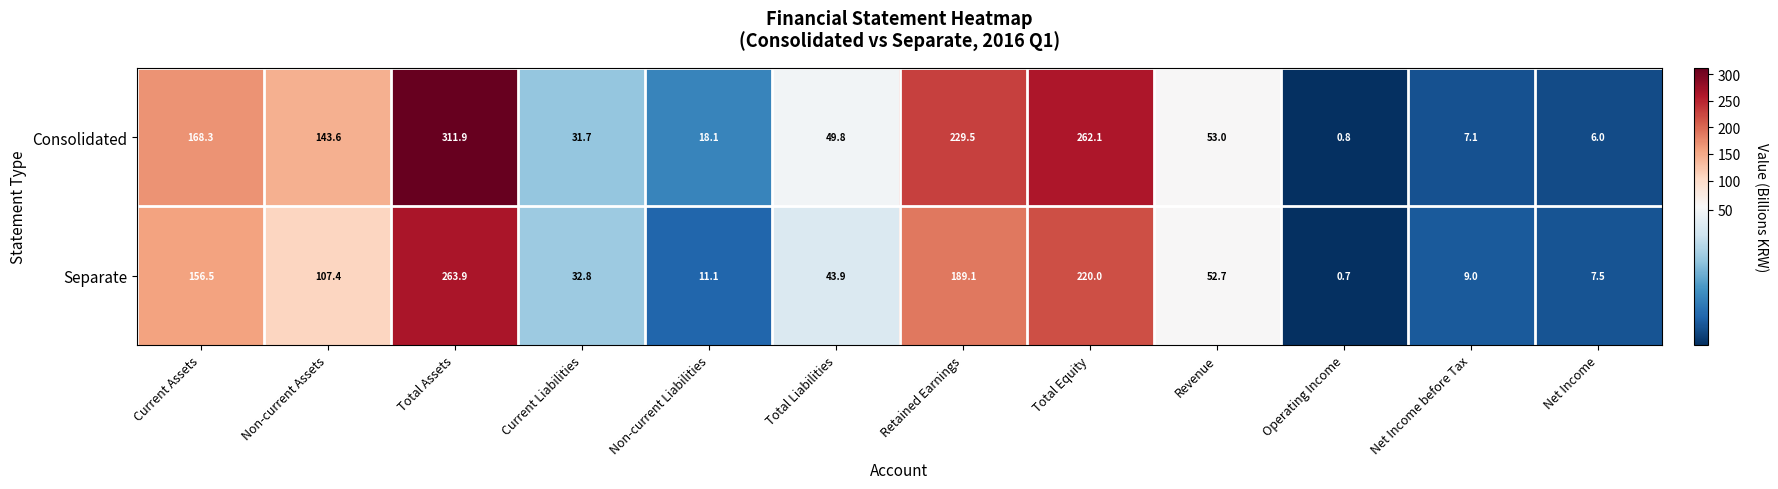

Where is Separate nearest to the value 132?

Current Assets